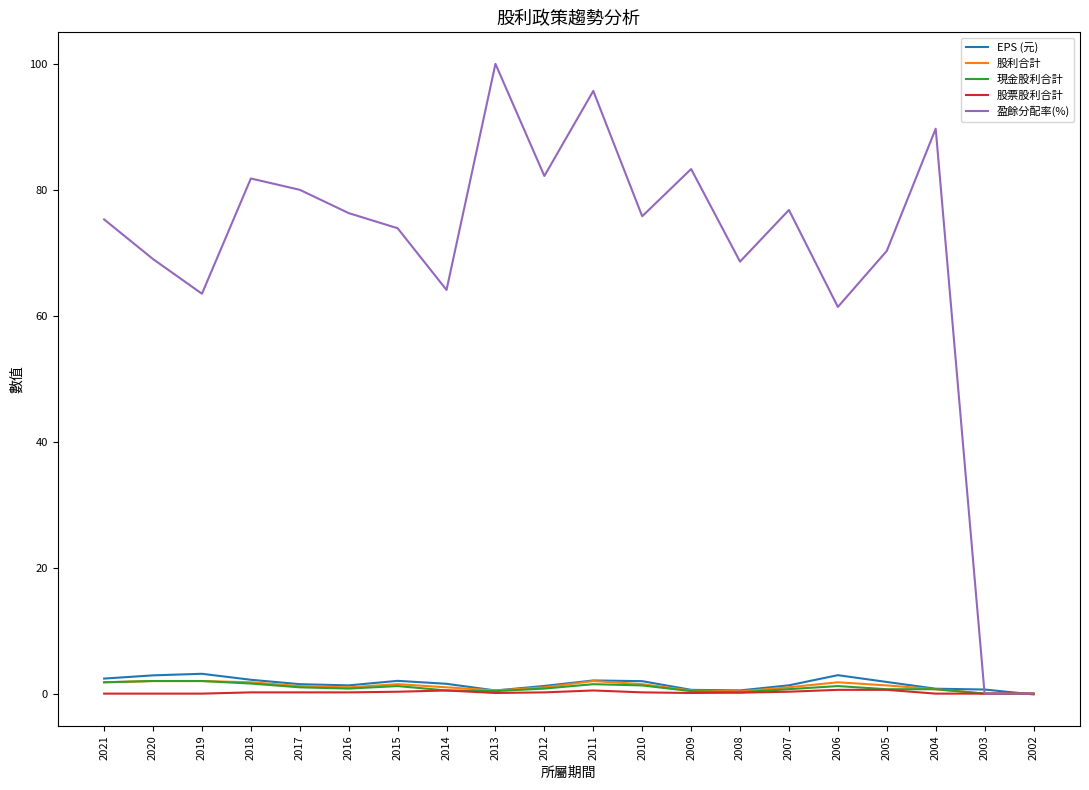

Is it true that 股利合計 equals 1.0 at 2007?

True